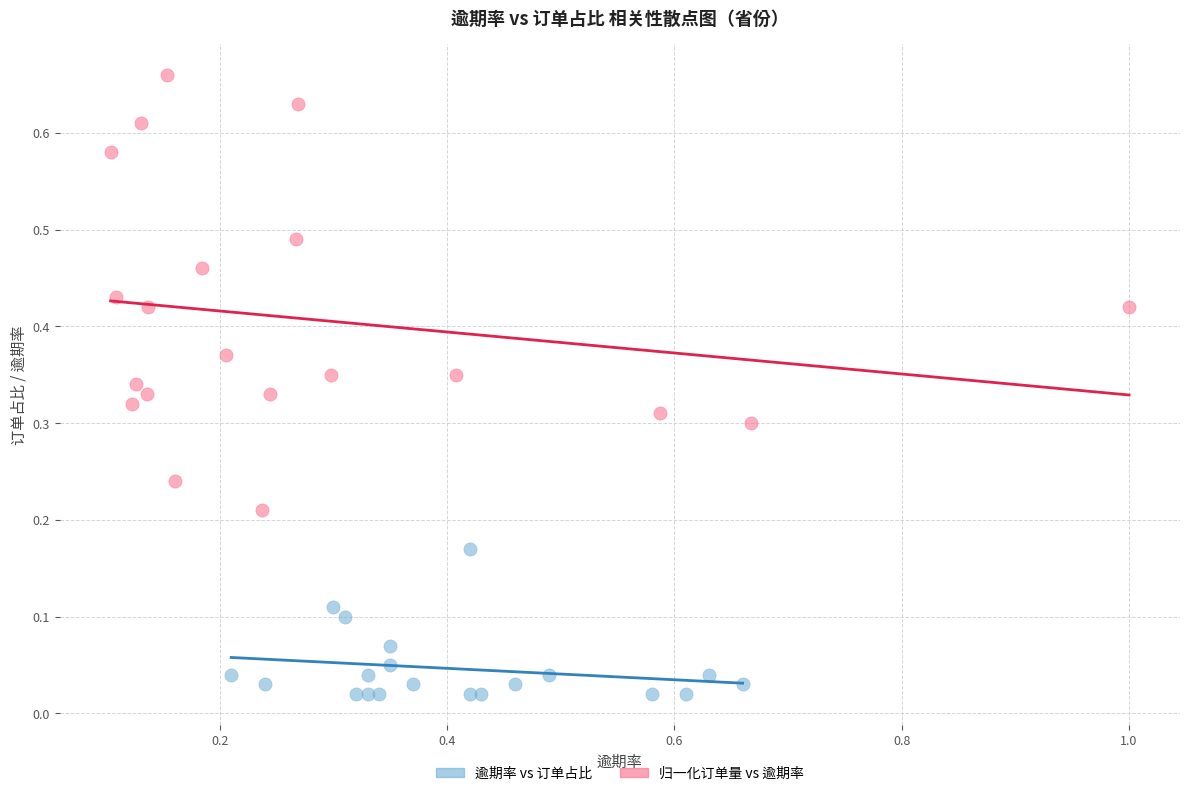

Which series reaches the minimum Y coordinate?

逾期率 vs 订单占比